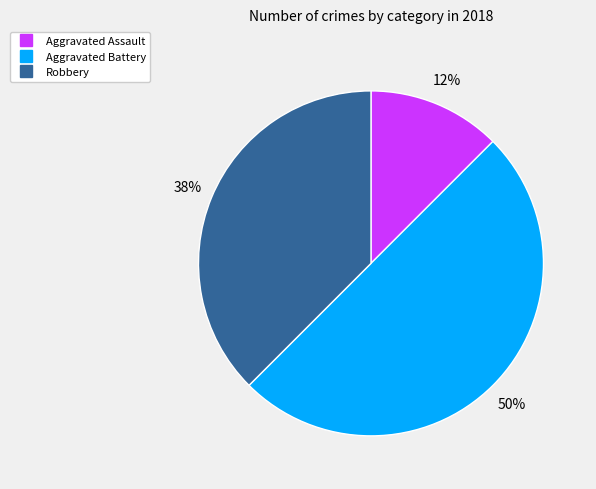

To the nearest percent, what is the average slice percentage?

33%